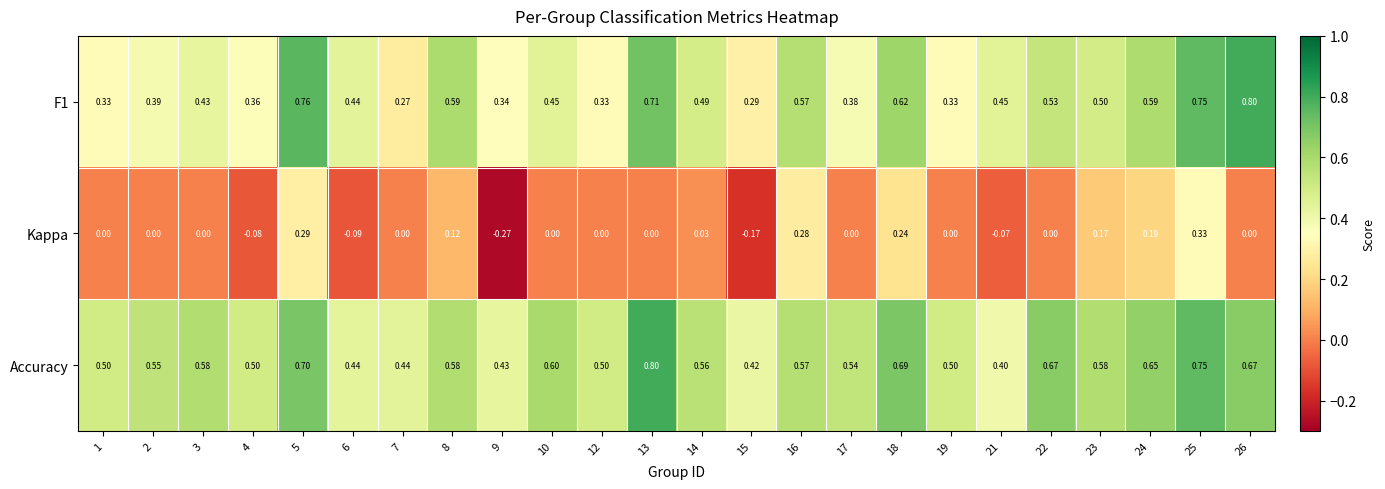

Which series has the largest range (max minus min)?

Kappa